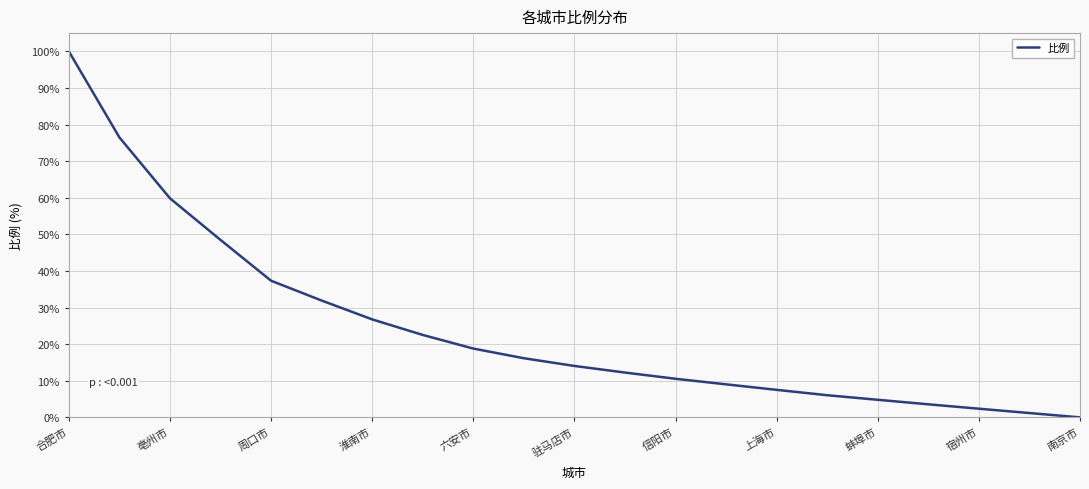

What is the greatest value displayed?

100.0